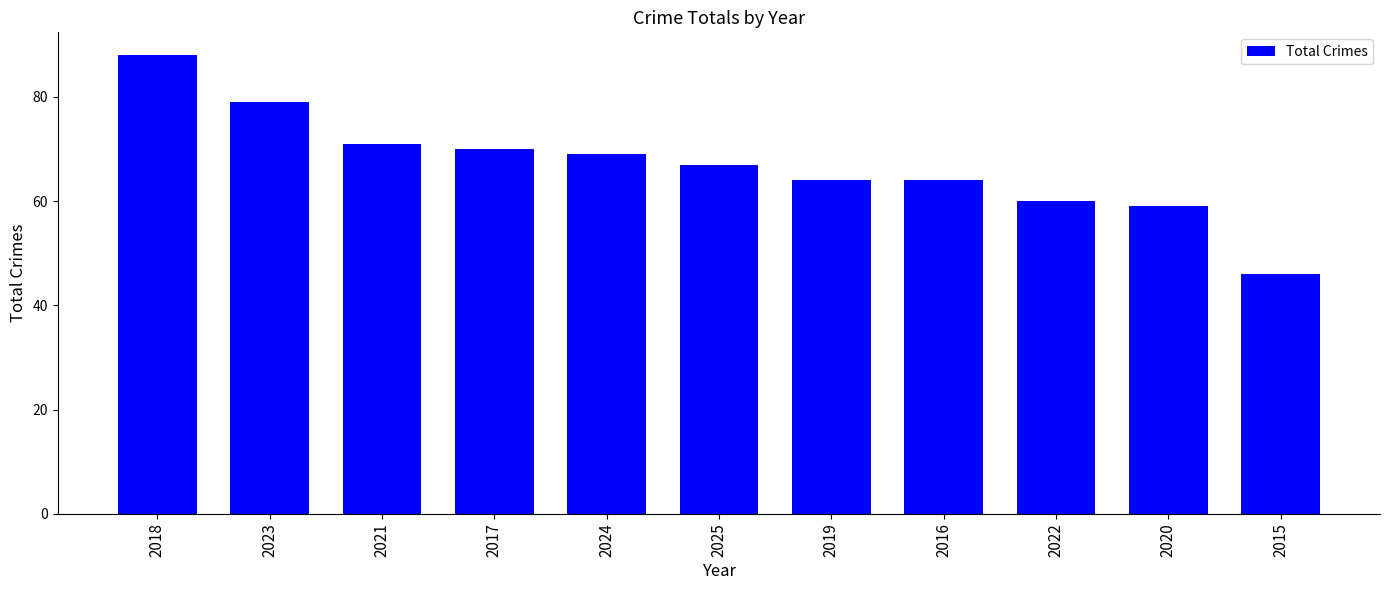

What is the smallest value displayed?

46